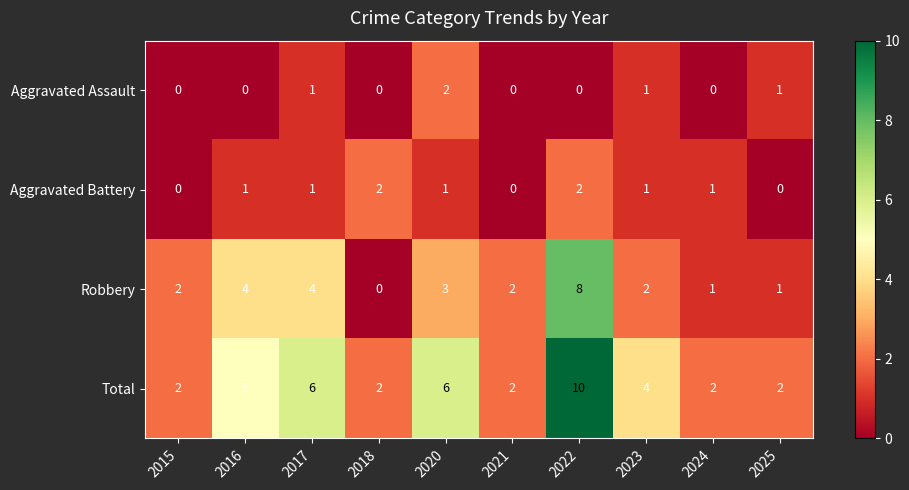

What is the difference between the highest and lowest values at 2021?

2